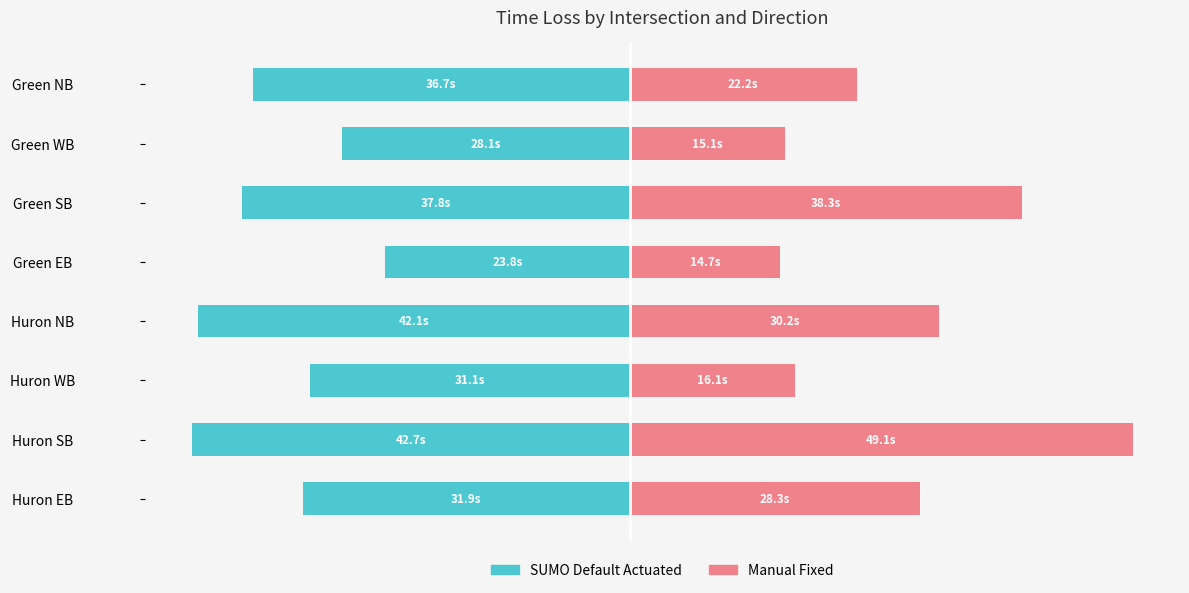

Is the value of SUMO Default Actuated at Green EB greater than the value of Manual Fixed at Green NB?

No